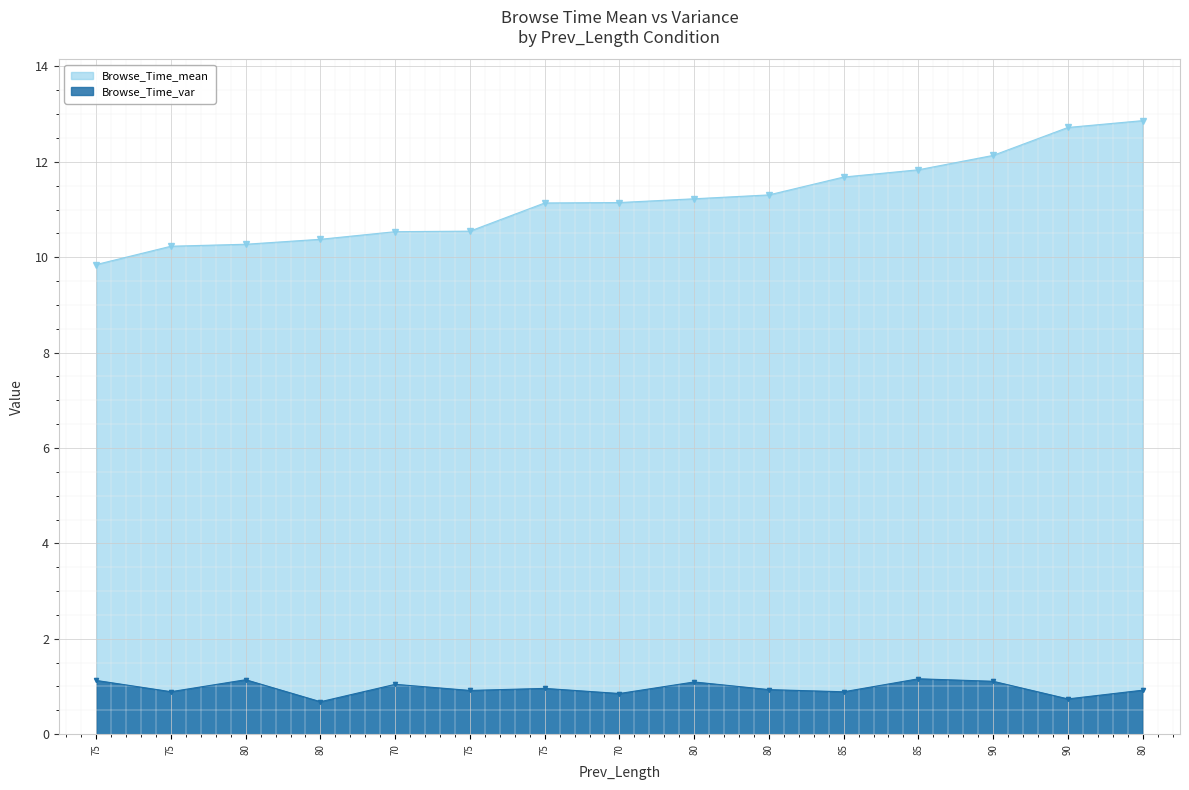

At which category does the chart reach its minimum across all series?

80